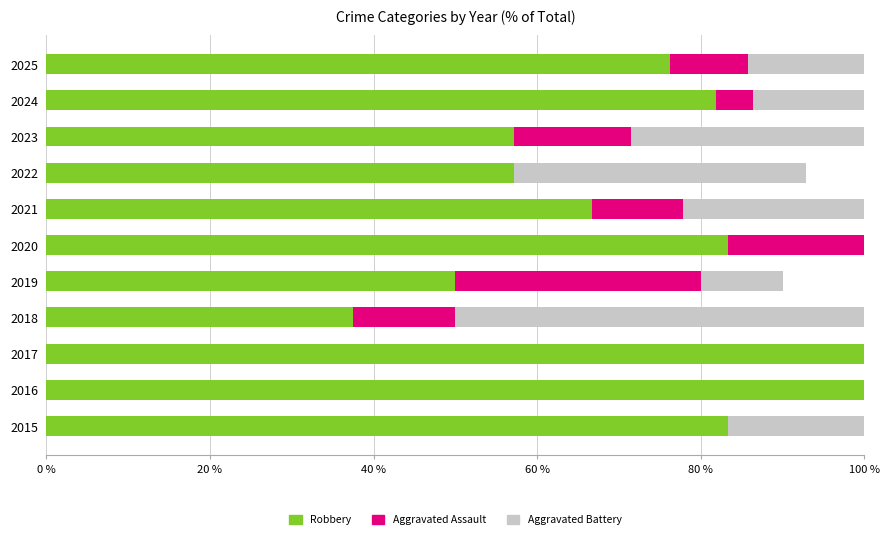

Is it true that Robbery equals 100.0 at 2016?

True